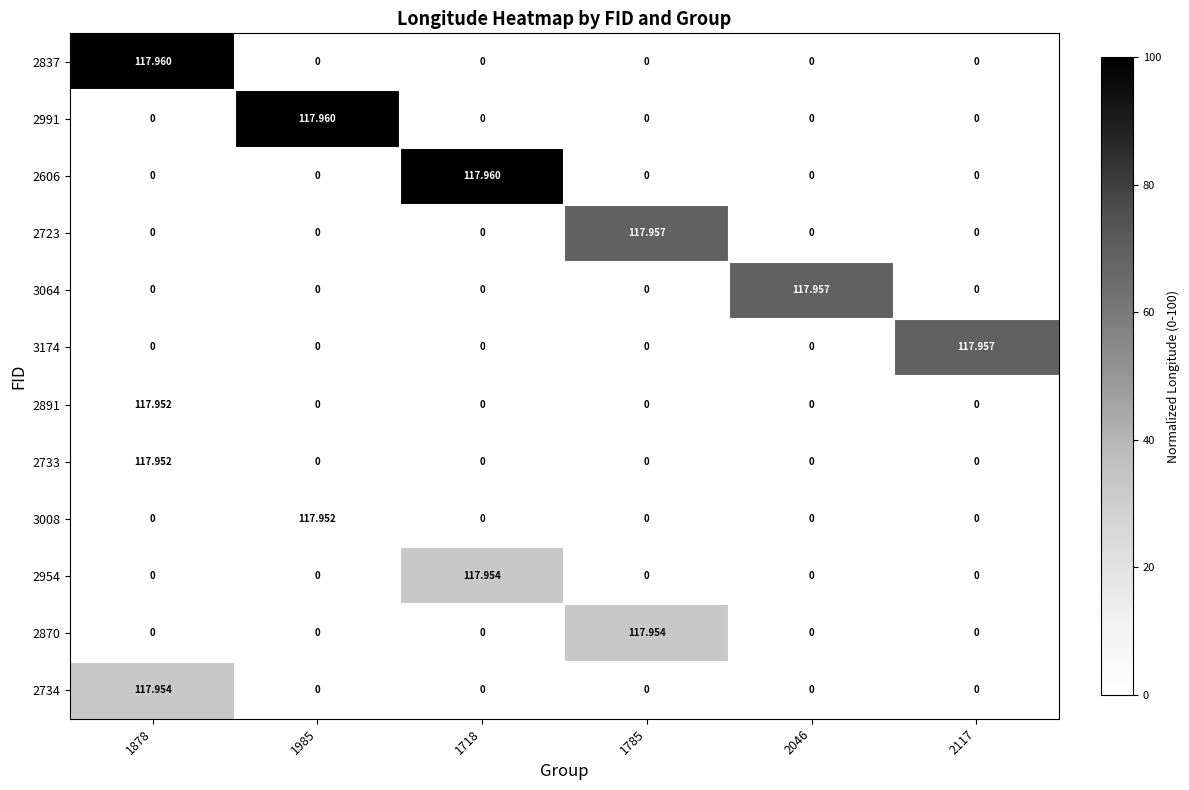

Which has a higher value, 1785 or 2117?

1785